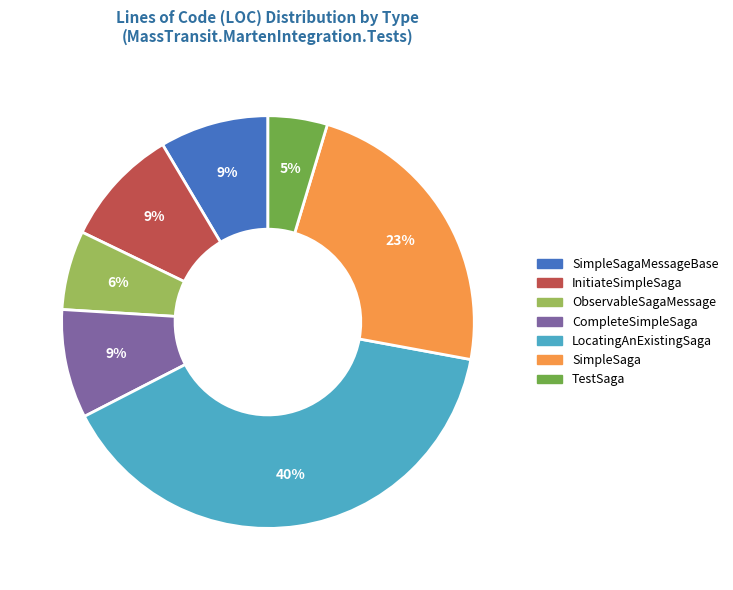

Count the number of slices in the pie.

7